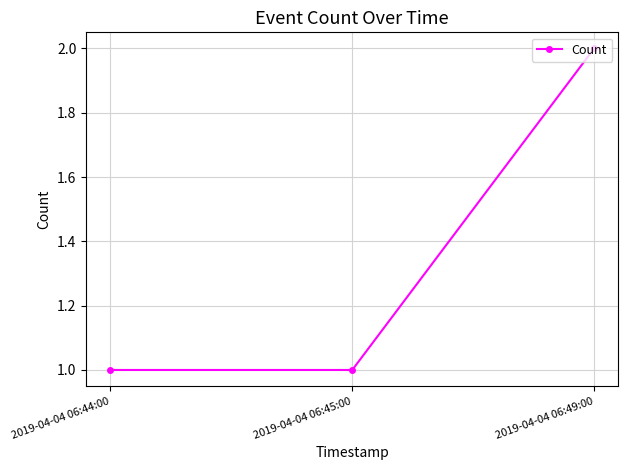

How many data points does each series have?

3